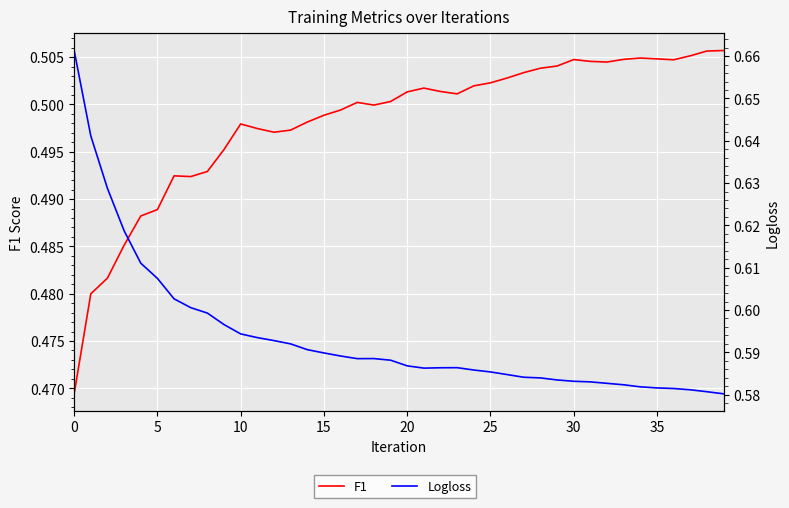

What is the label of the 4th point from the right?

36